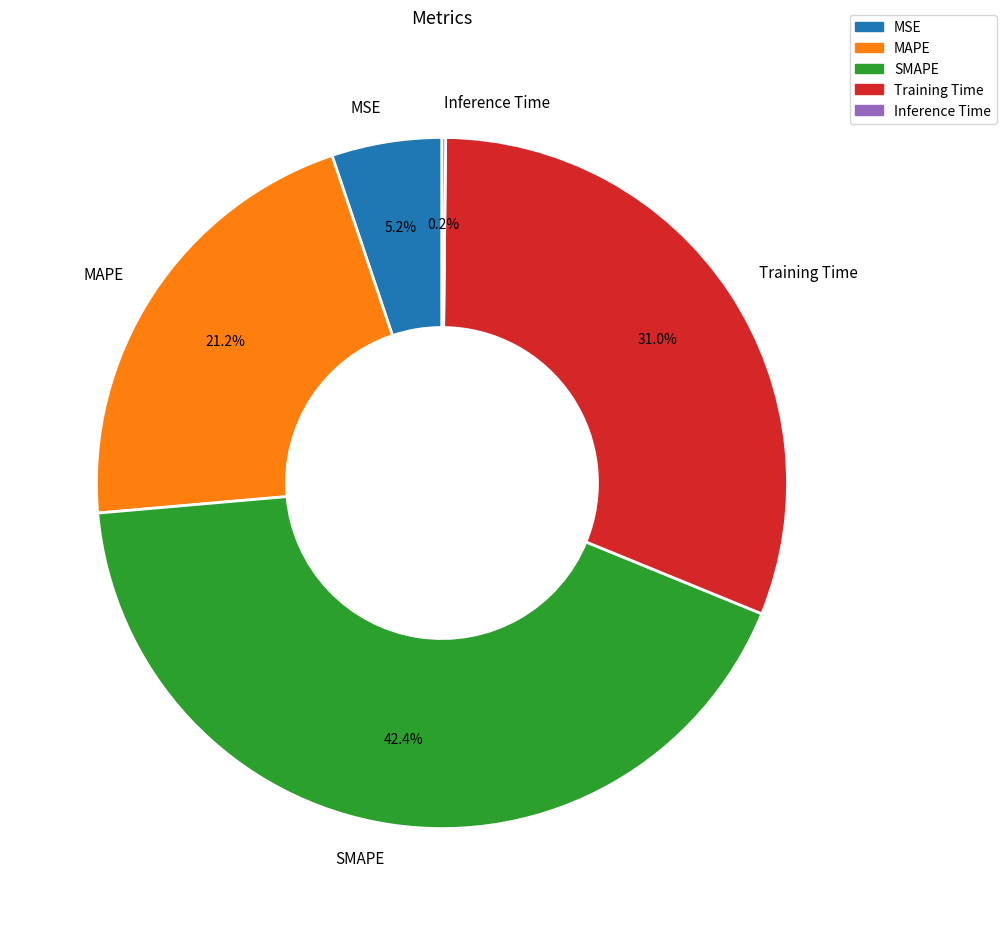

Between MAPE and MSE, which is larger?

MAPE